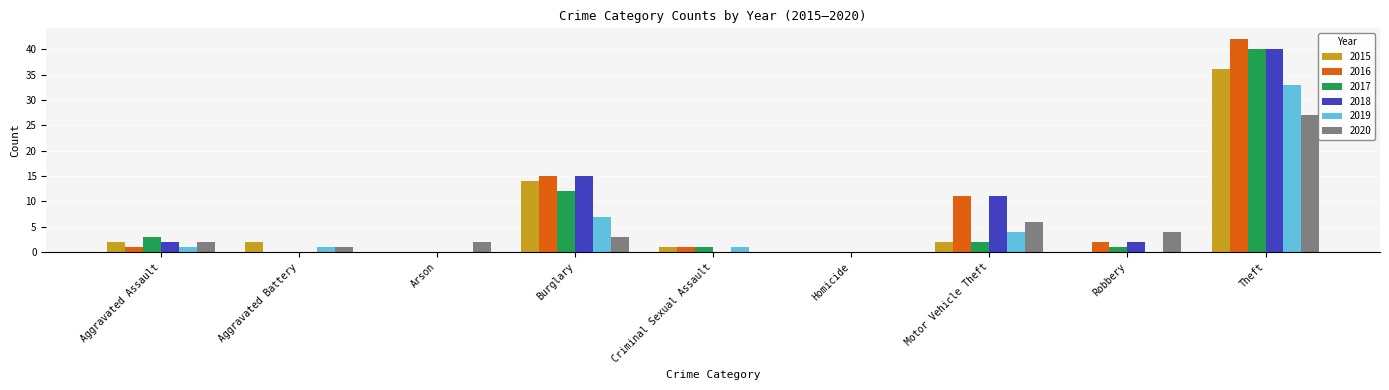

Which series has the largest range (max minus min)?

2016